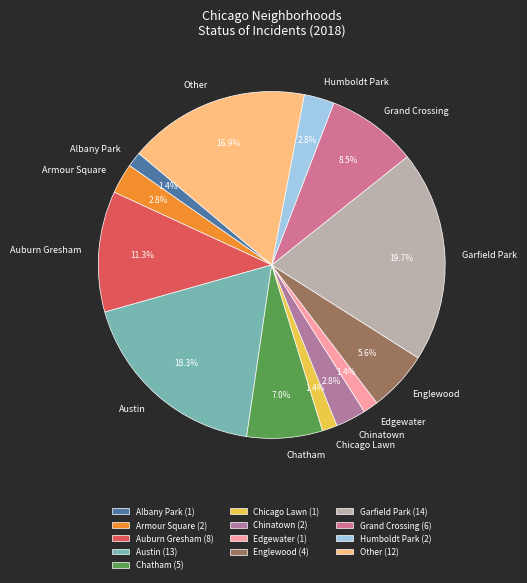

Approximately how many times larger is the value at Chatham compared to Armour Square?

2.5